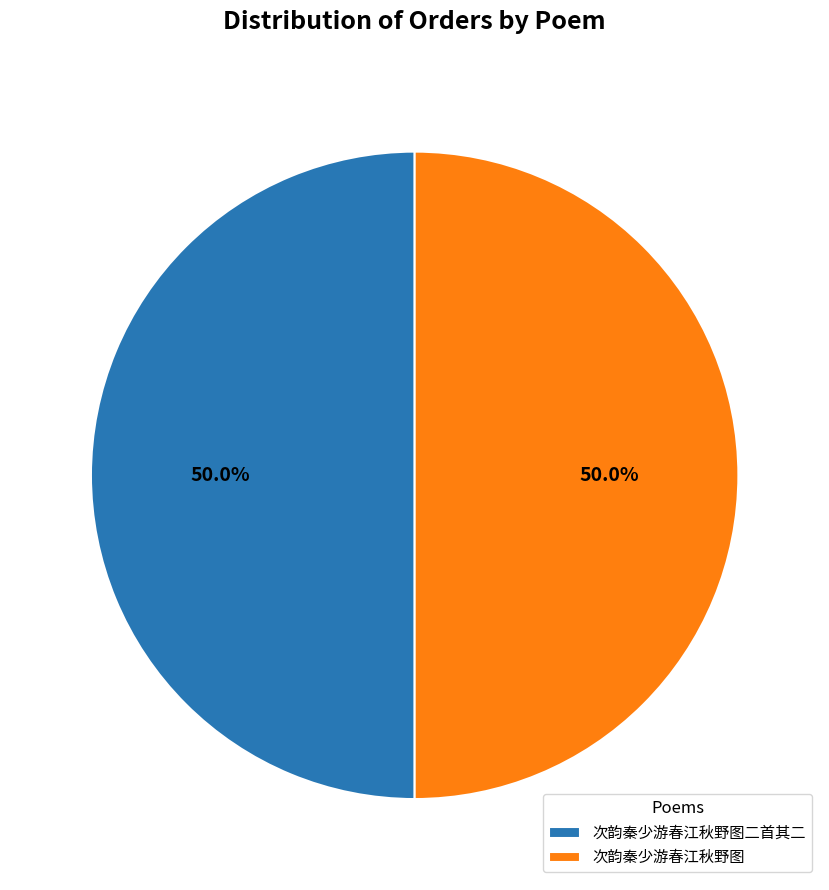

What percentage do 次韵秦少游春江秋野图 and 次韵秦少游春江秋野图二首其二 together represent?

100.0%